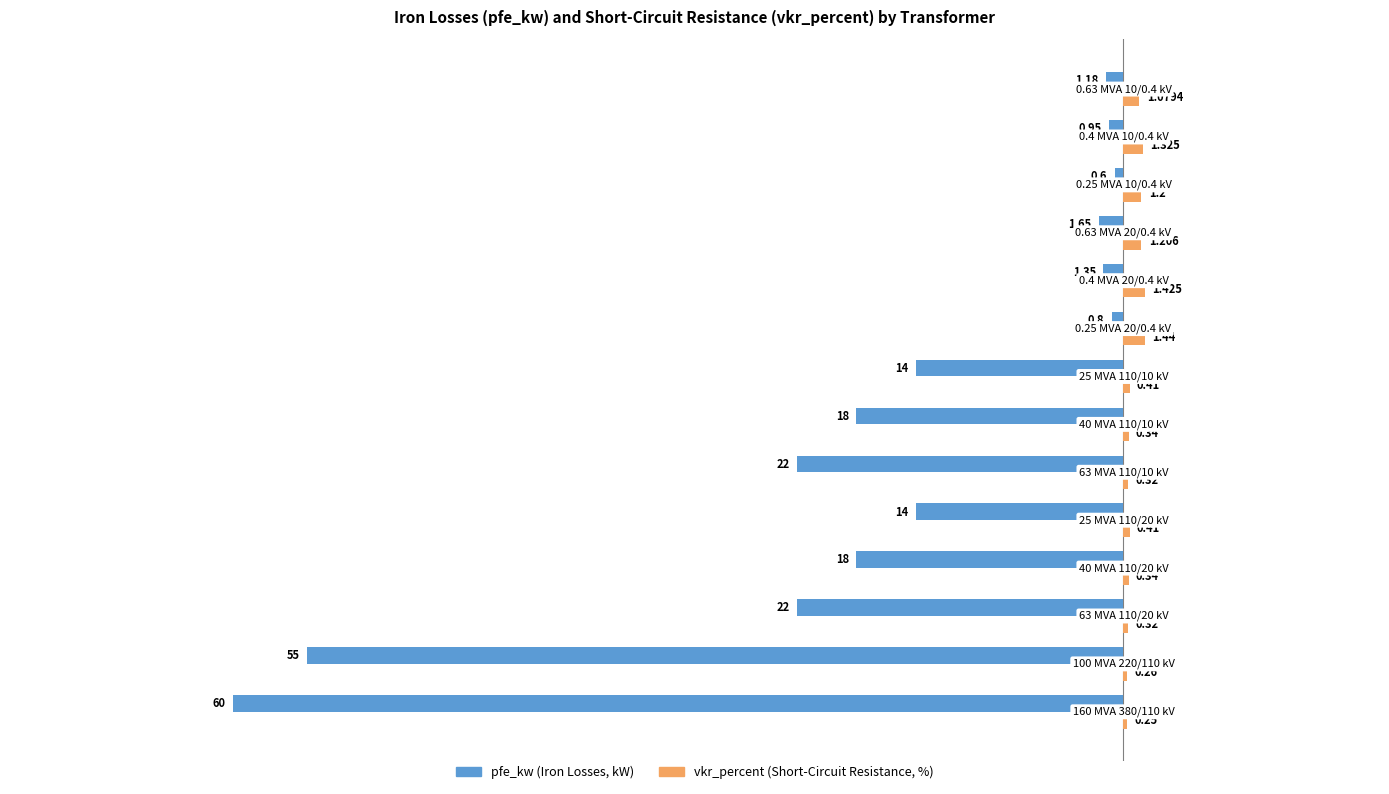

How many distinct data groups are displayed?

2